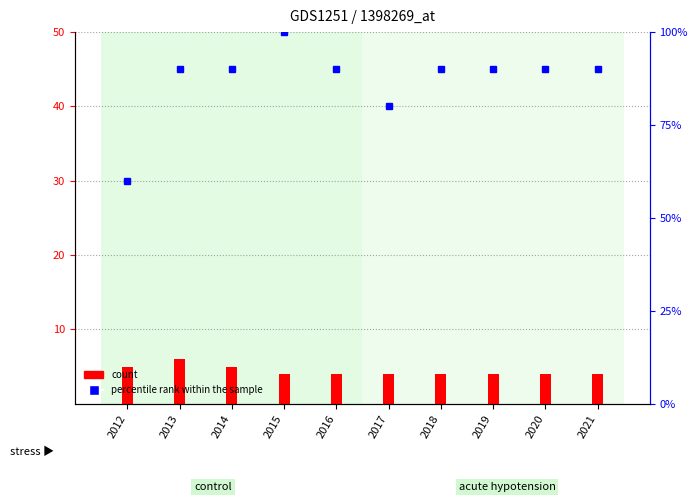

Reading left to right, transcribe all the data shown in this chart.

count: 5	6	5	4	4	4	4	4	4	4
percentile rank within the sample: 60	90	90	100	90	80	90	90	90	90